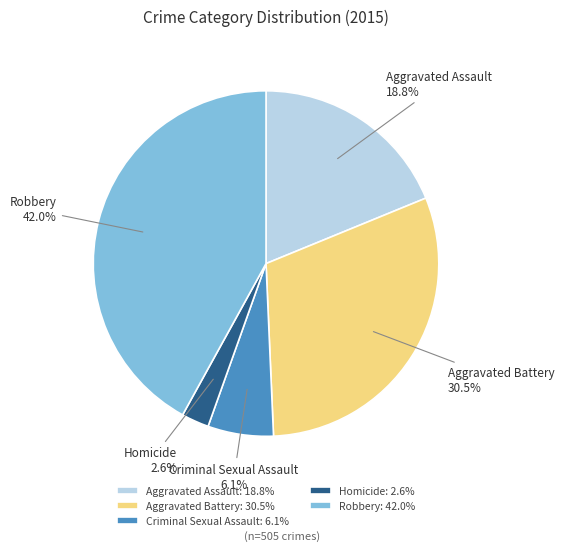

To the nearest percent, what is the combined percentage of Robbery and Homicide?

45%